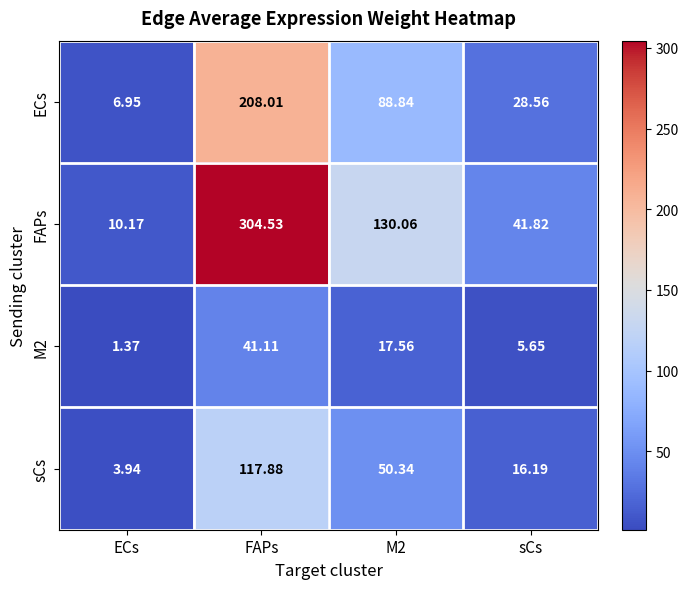

Between FAPs and sCs, which series saw the biggest shift?

FAPs